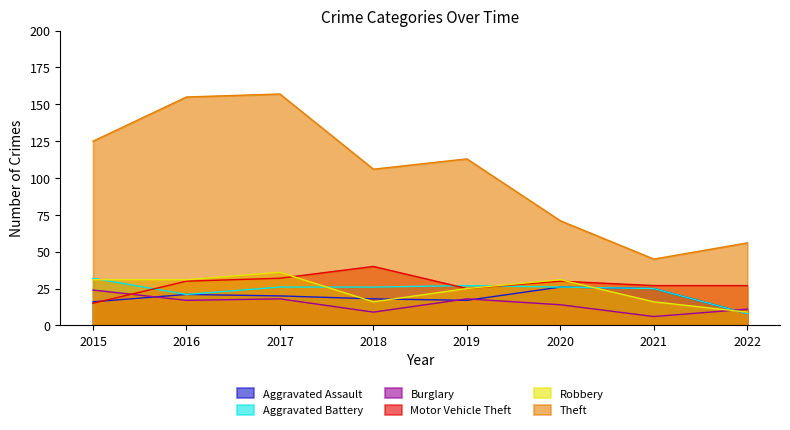

Rank the series by their maximum value, from lowest to highest.

Burglary, Aggravated Assault, Aggravated Battery, Robbery, Motor Vehicle Theft, Theft